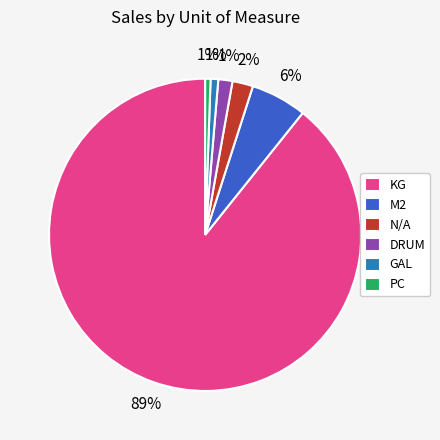

To the nearest percent, what is the difference between the PC and M2 slice percentages?

5%